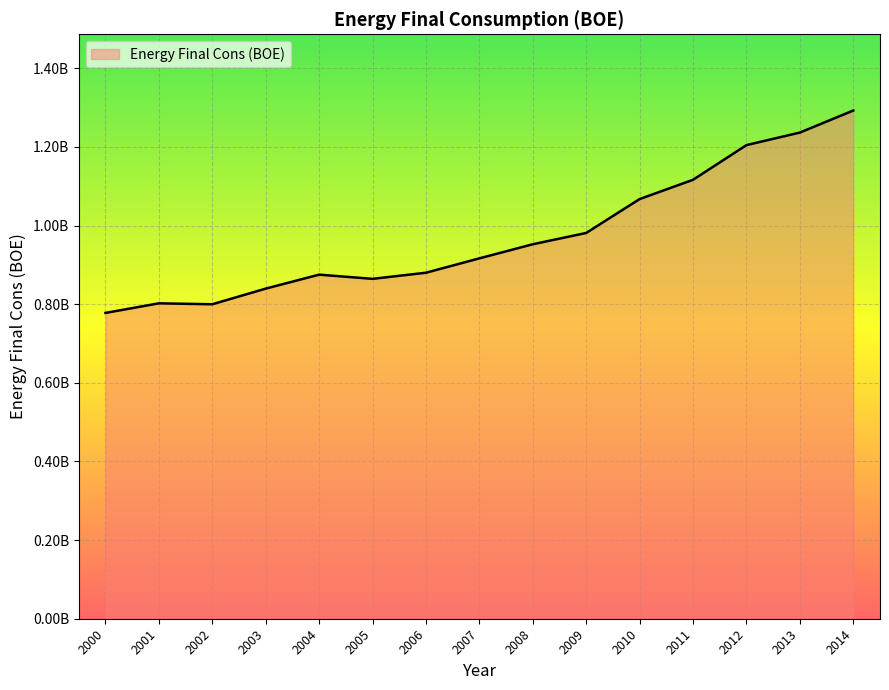

The value at 2007 is 1244861060. True or false?

False